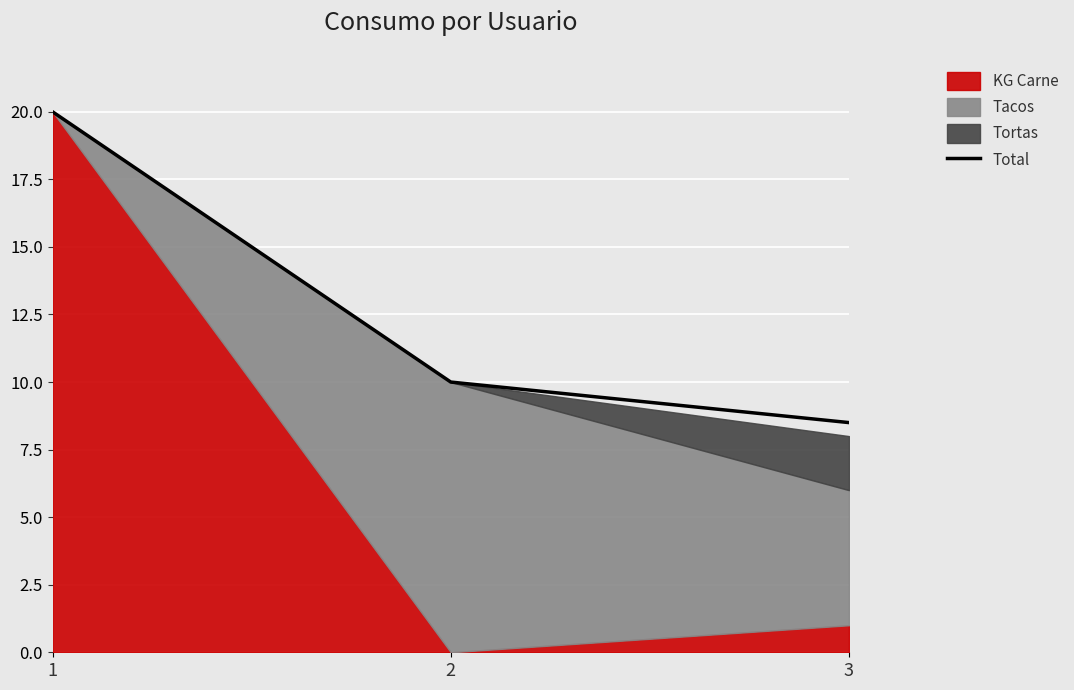

Which label corresponds to the largest value in the chart?

1